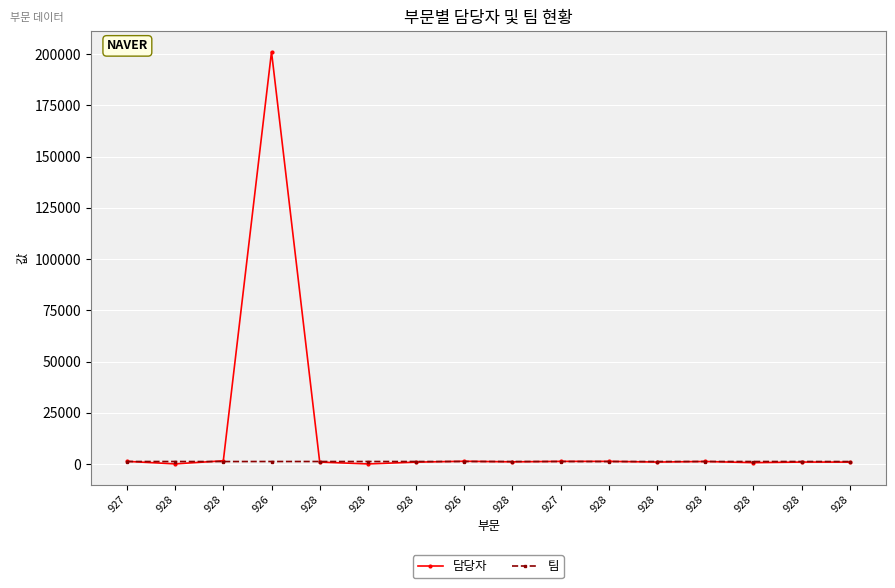

At which label does 팀 reach its minimum?

928